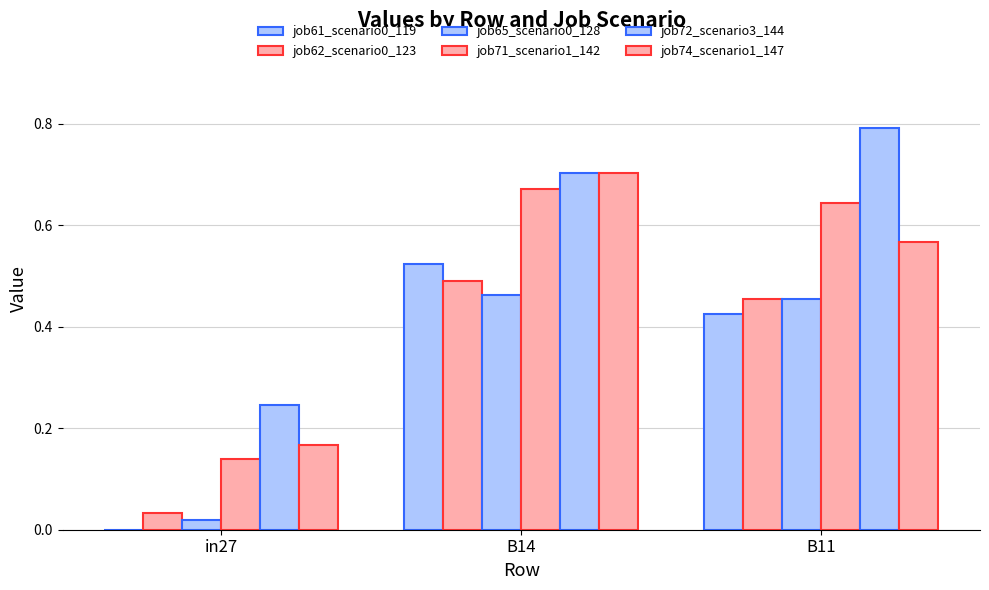

The job62_scenario0_123 series shows 0.0 at in27. True or false?

True